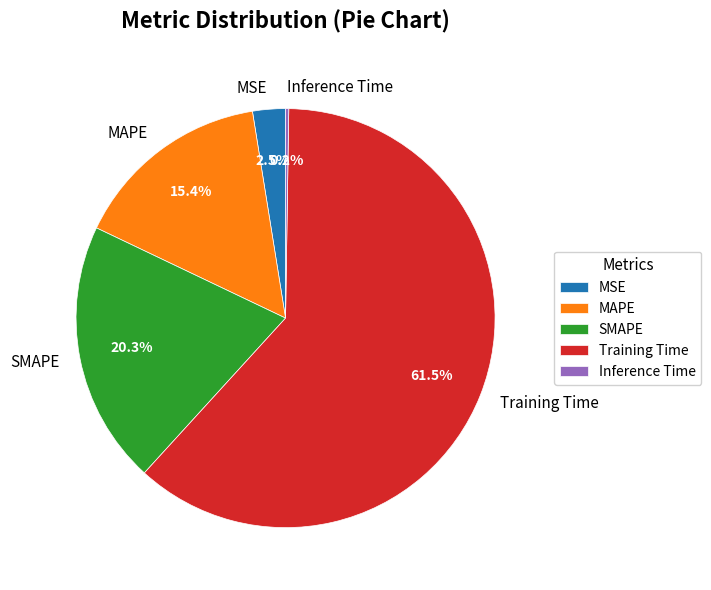

Combined, what portion of the pie is SMAPE and MSE?

22.8%